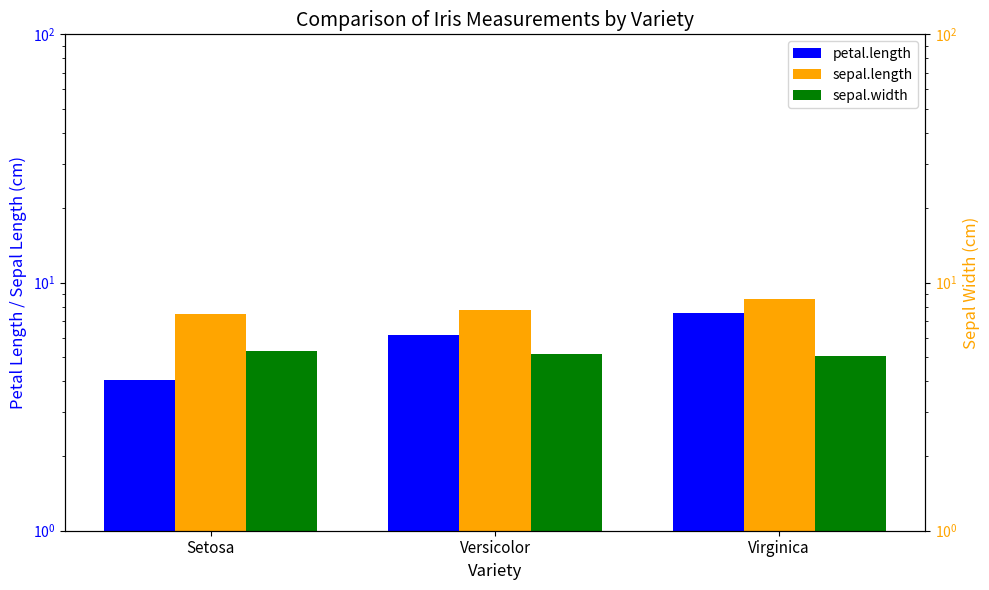

Reading right to left, what are all the values shown in this chart?

petal.length: 7.5	6.1	4.1
sepal.length: 8.6	7.7	7.5
sepal.width: 5.1	5.1	5.3